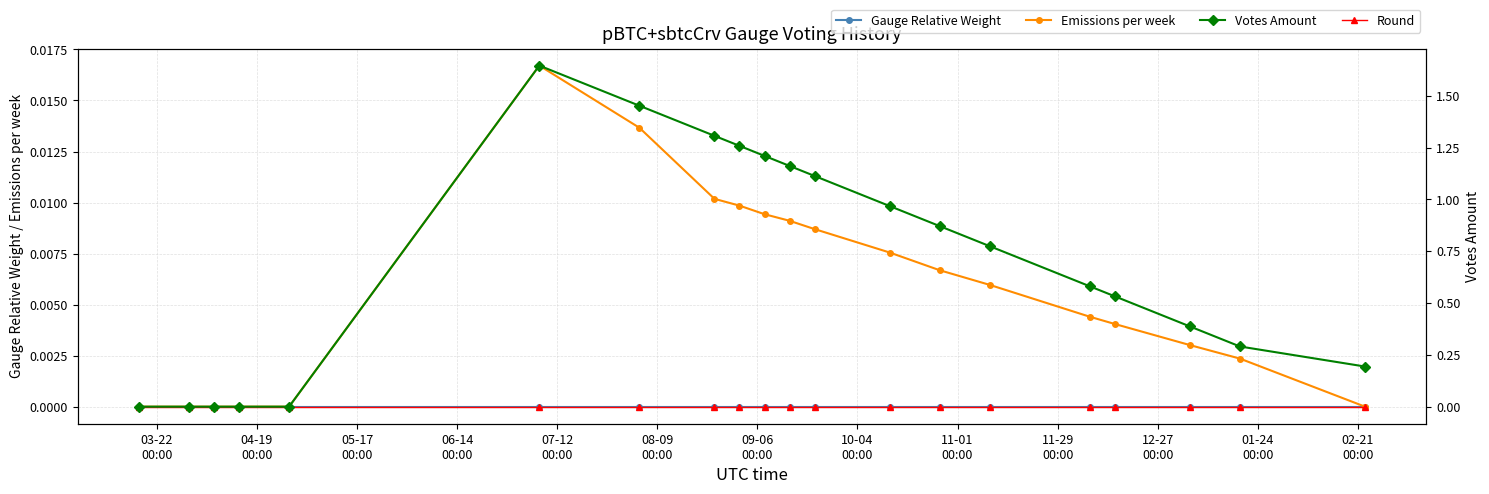

Where is the first local maximum for Gauge Relative Weight?

08-09
00:00